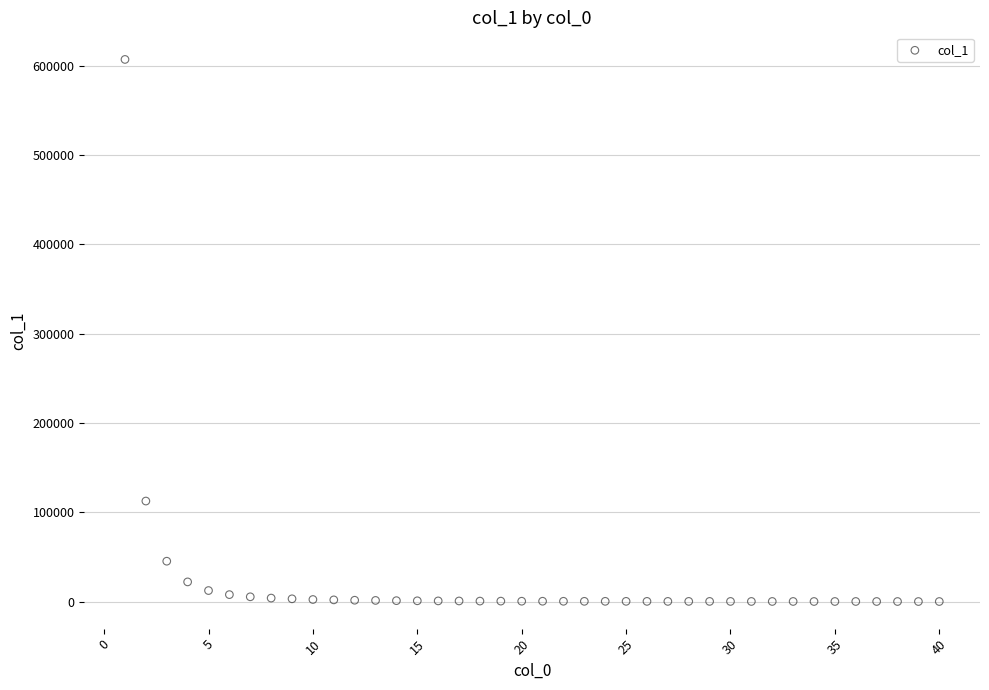

What is the range of Y values (max minus min)?

607190